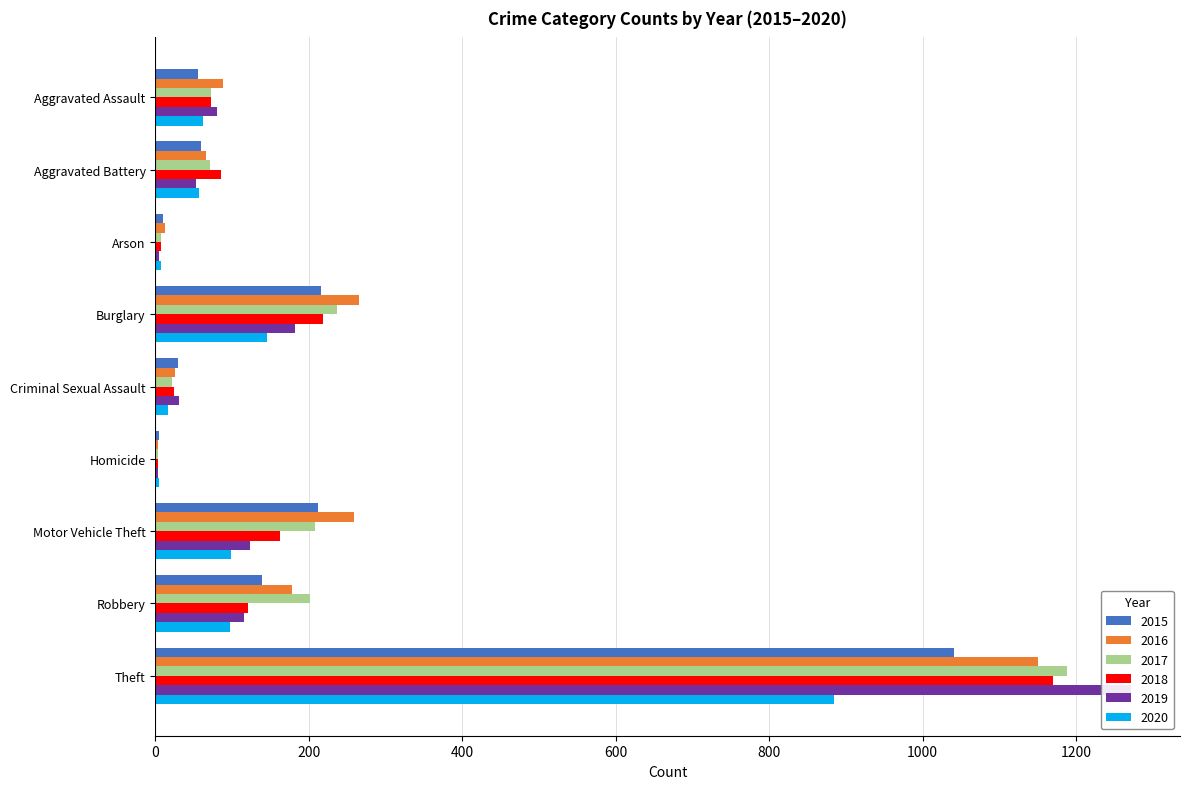

Which series changed the most between Aggravated Assault and Aggravated Battery?

2019